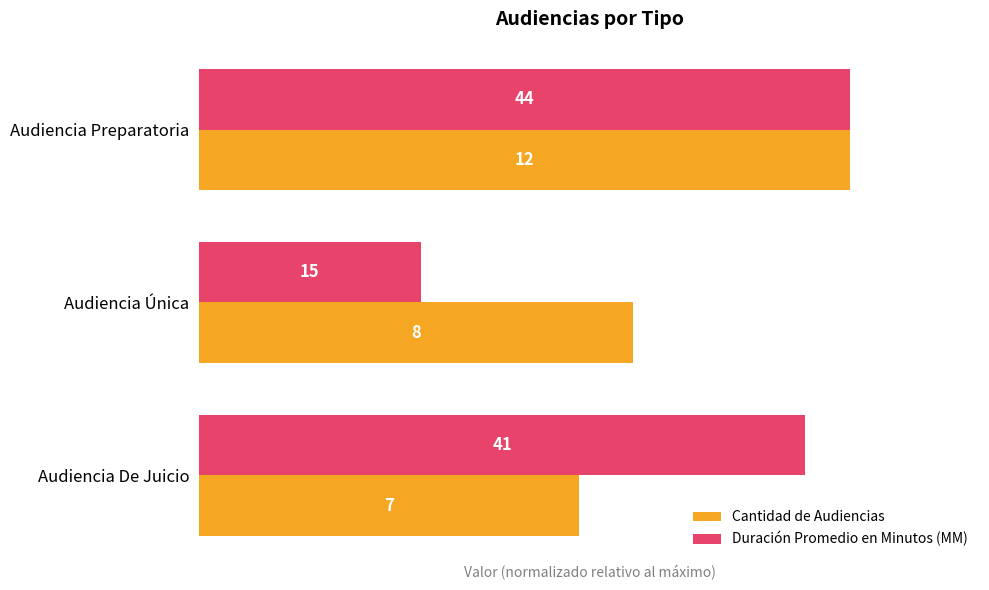

What is the value of the Duración Promedio en Minutos (MM) bar at the 2nd from the left?

34.1